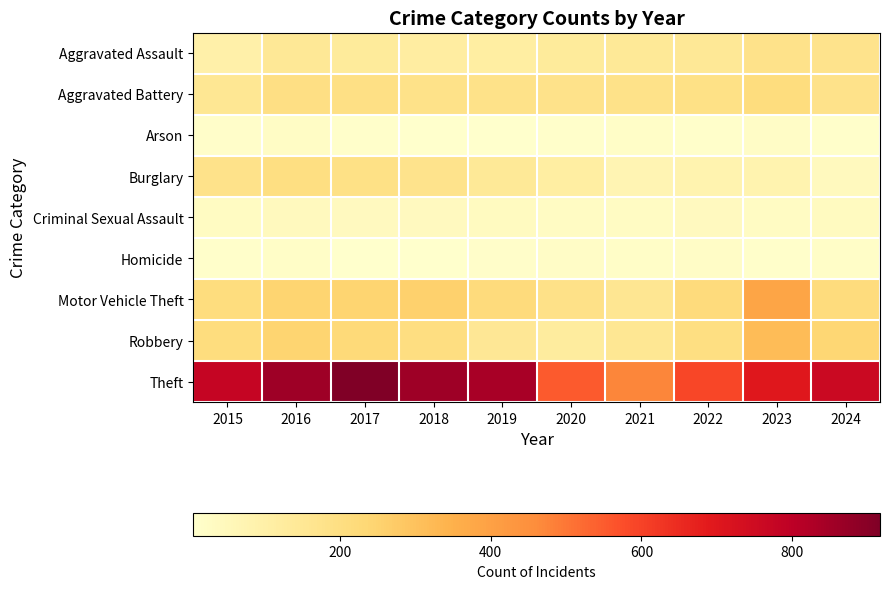

List the series in order of their peak value, highest first.

Theft, Motor Vehicle Theft, Robbery, Aggravated Battery, Burglary, Aggravated Assault, Criminal Sexual Assault, Arson, Homicide